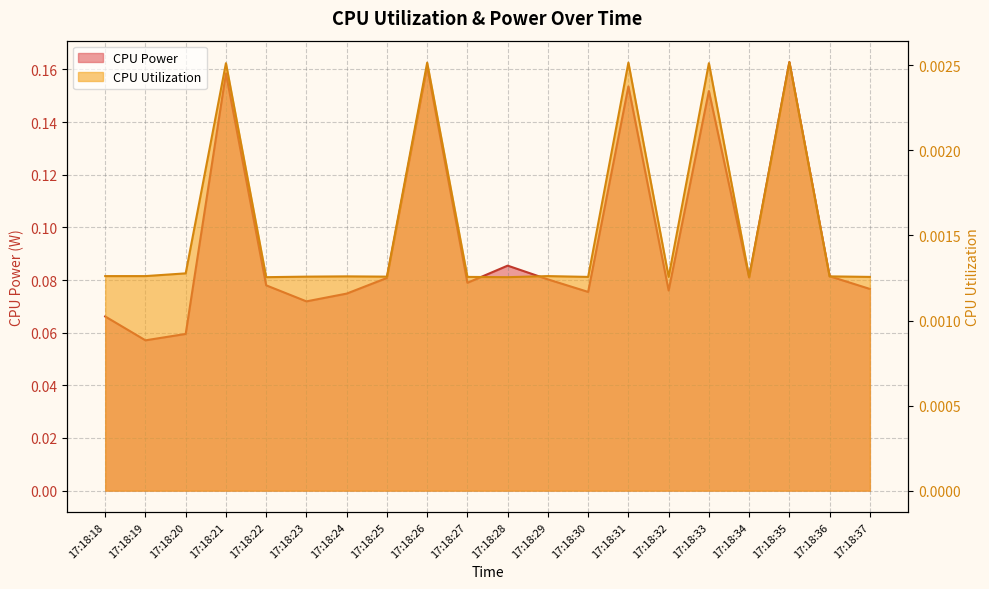

True or false: CPU Utilization and CPU Power intersect in this chart.

False